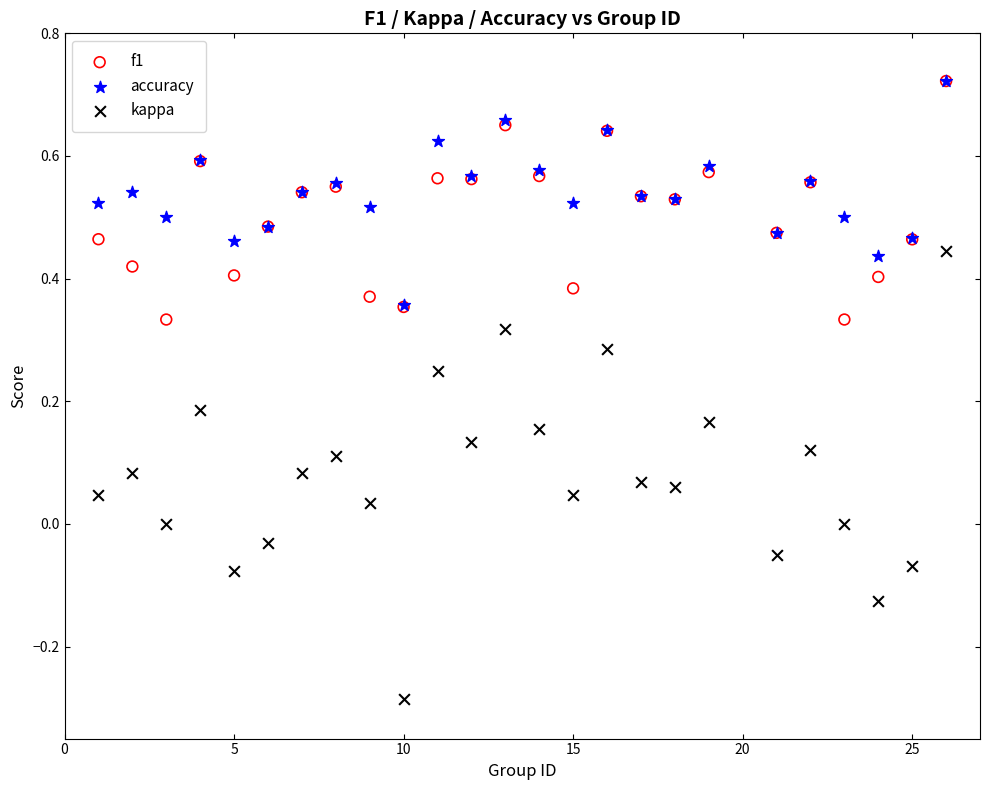

Which series reaches the minimum Y coordinate?

kappa